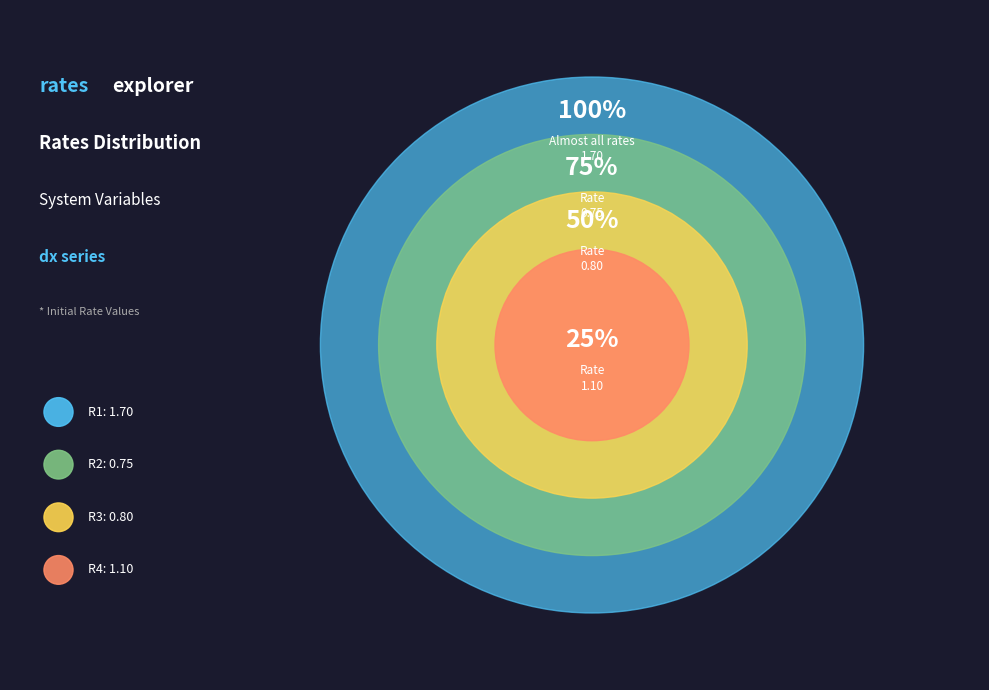

Rank the categories by value from highest to lowest.

R1, R4, R3, R2